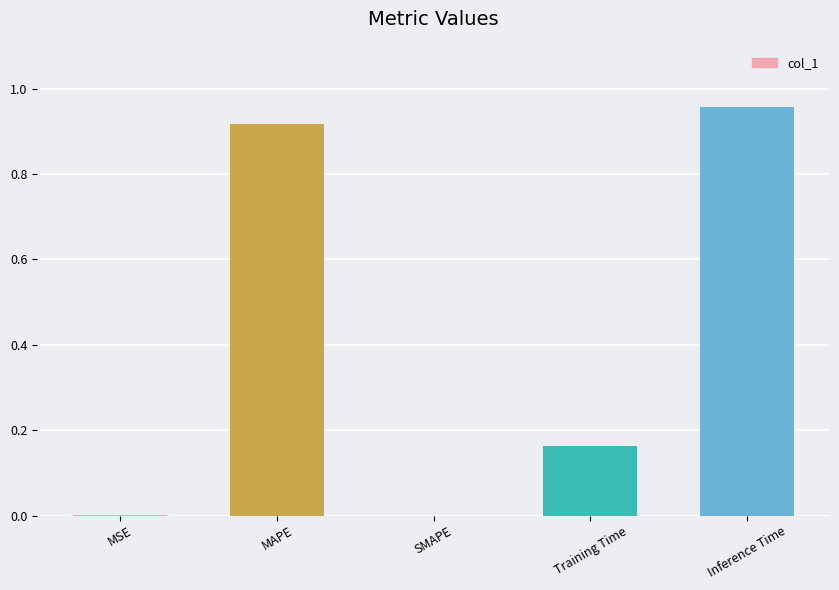

Which has a higher value, Training Time or MAPE?

MAPE